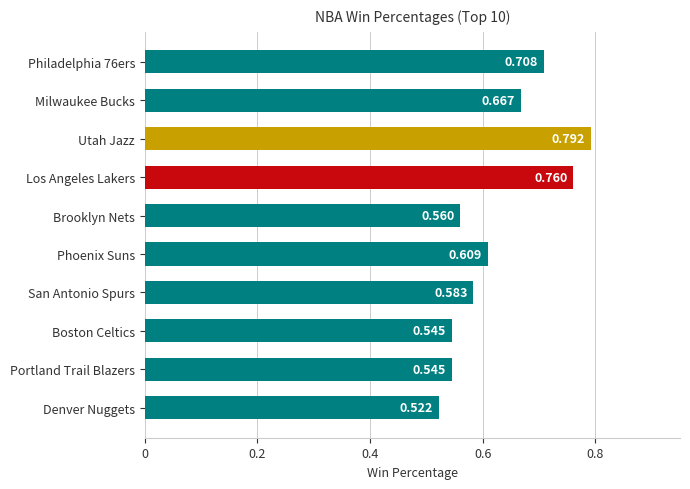

How many bars are there in total?

10